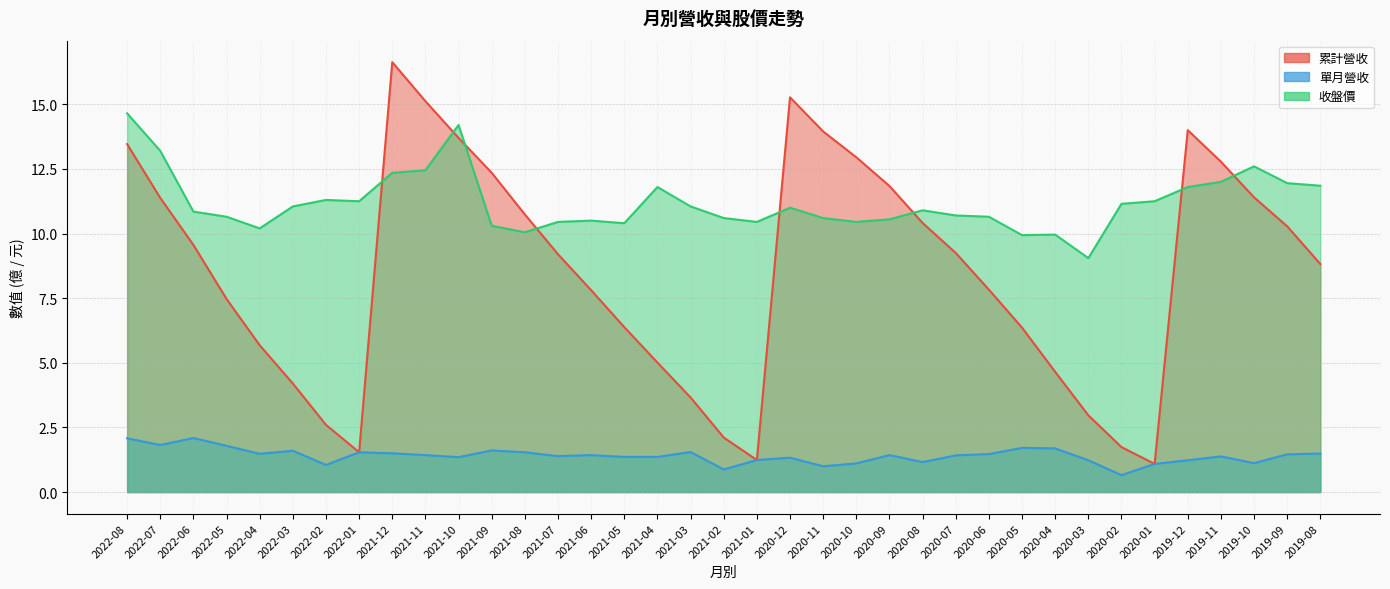

True or false: 累計營收 and 單月營收 intersect in this chart.

False